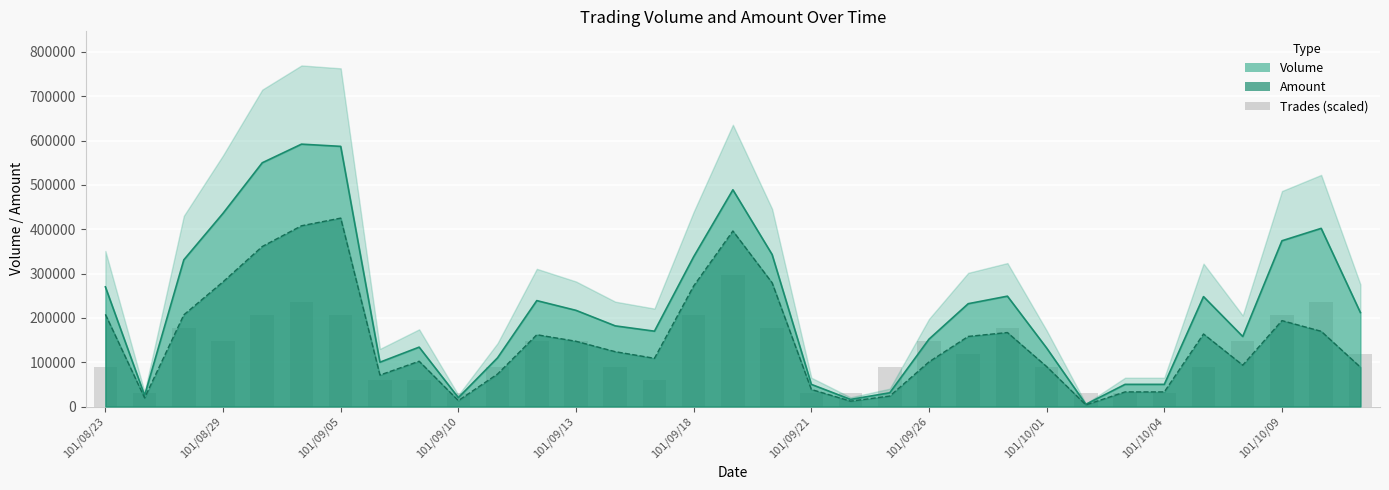

Is it true that the value at 22 is 189970?

False